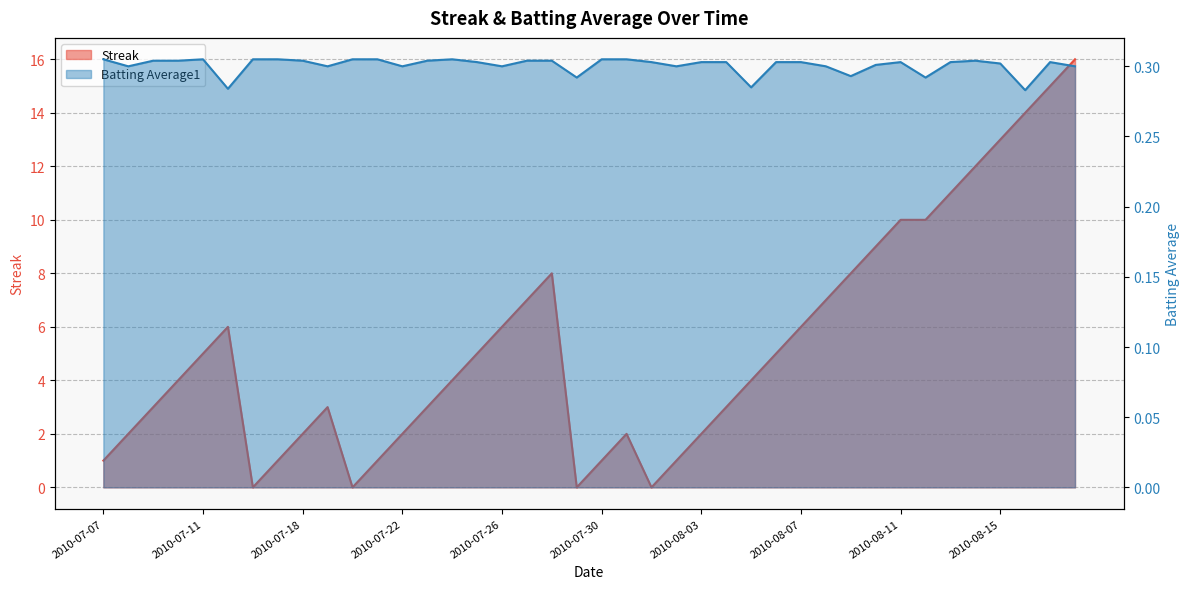

Where is Streak nearest to the value 8?

2010-07-28